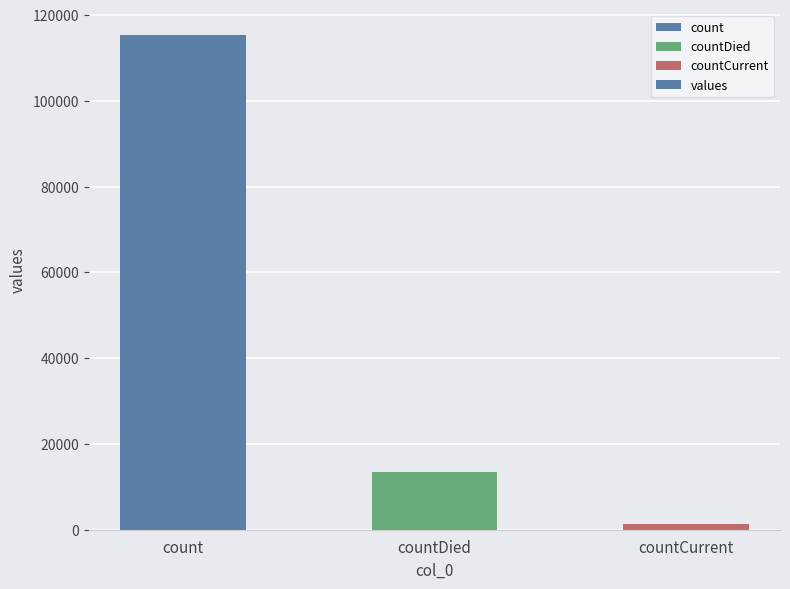

What value does the data have at count, to the nearest 100?

115400